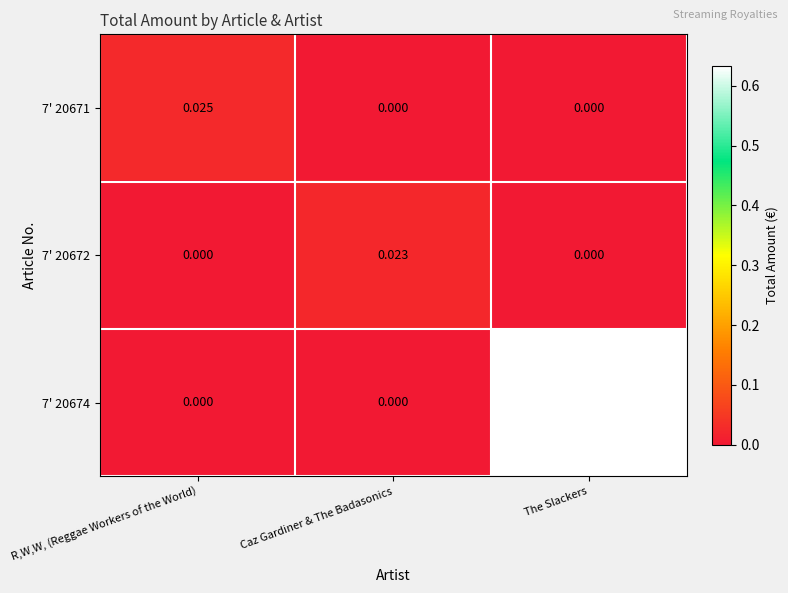

Which series has the largest range (max minus min)?

7' 20674